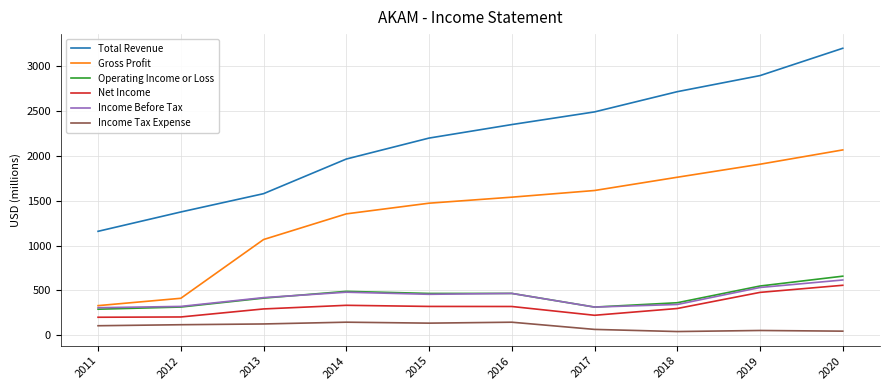

True or false: Income Tax Expense and Income Before Tax cross at least once.

False